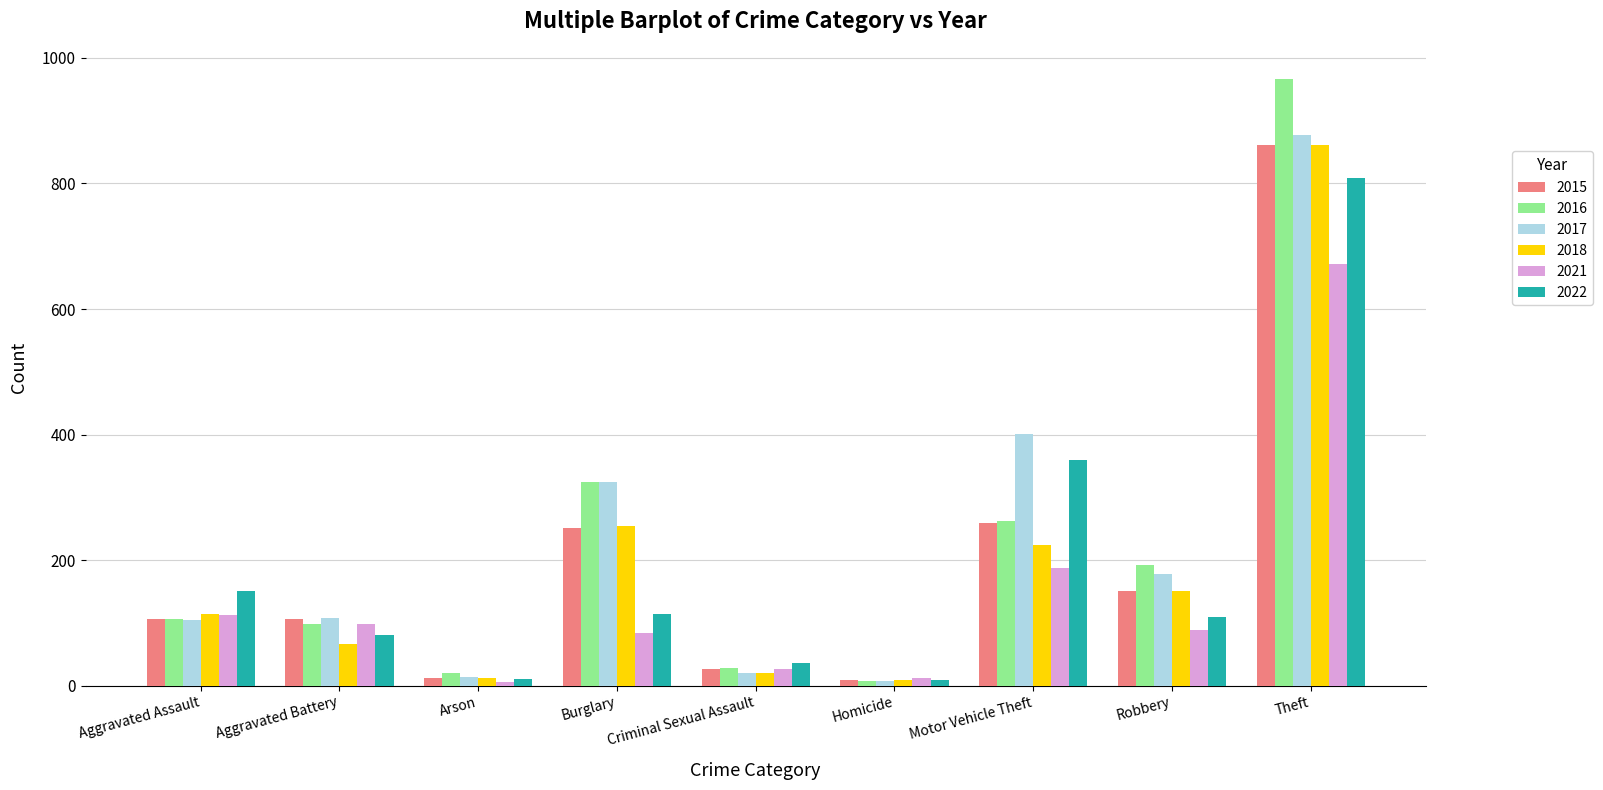

Which series has the widest spread of values?

2016